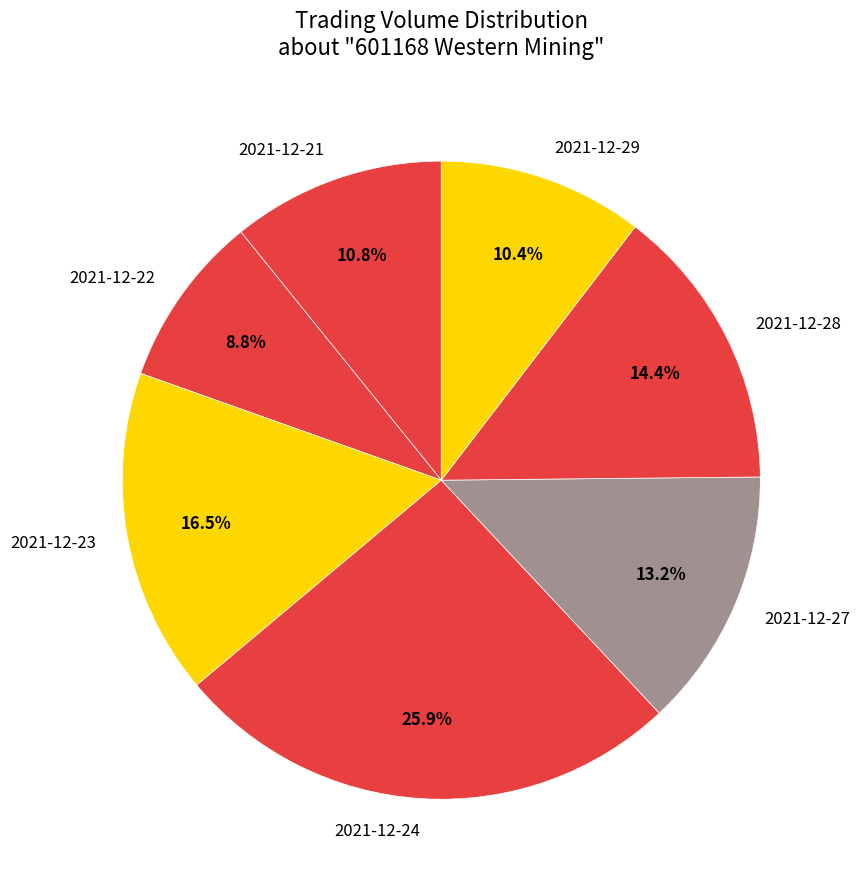

Which has a higher value, 2021-12-29 or 2021-12-23?

2021-12-23